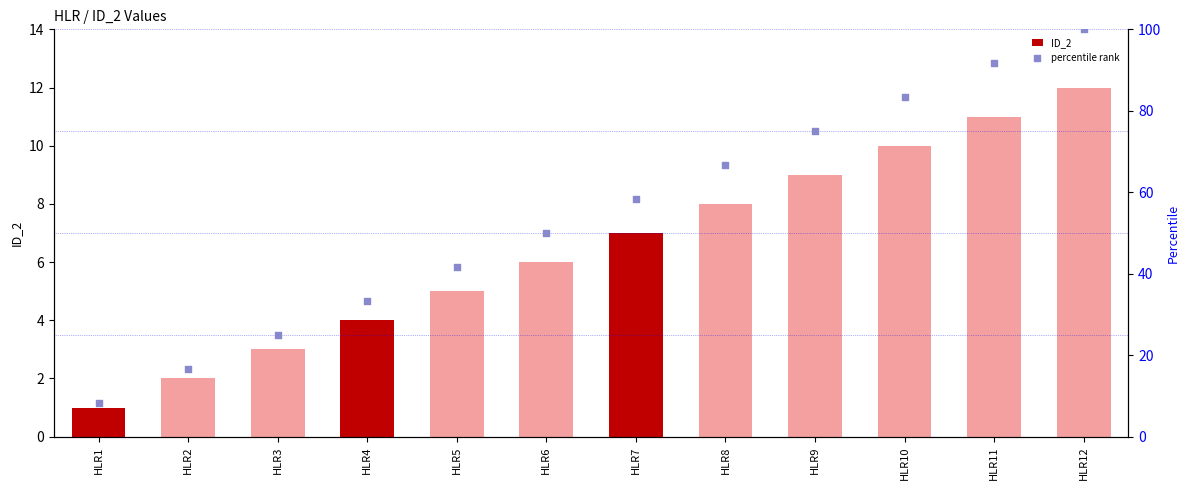

At how many categories does at least one series exceed 33?

9